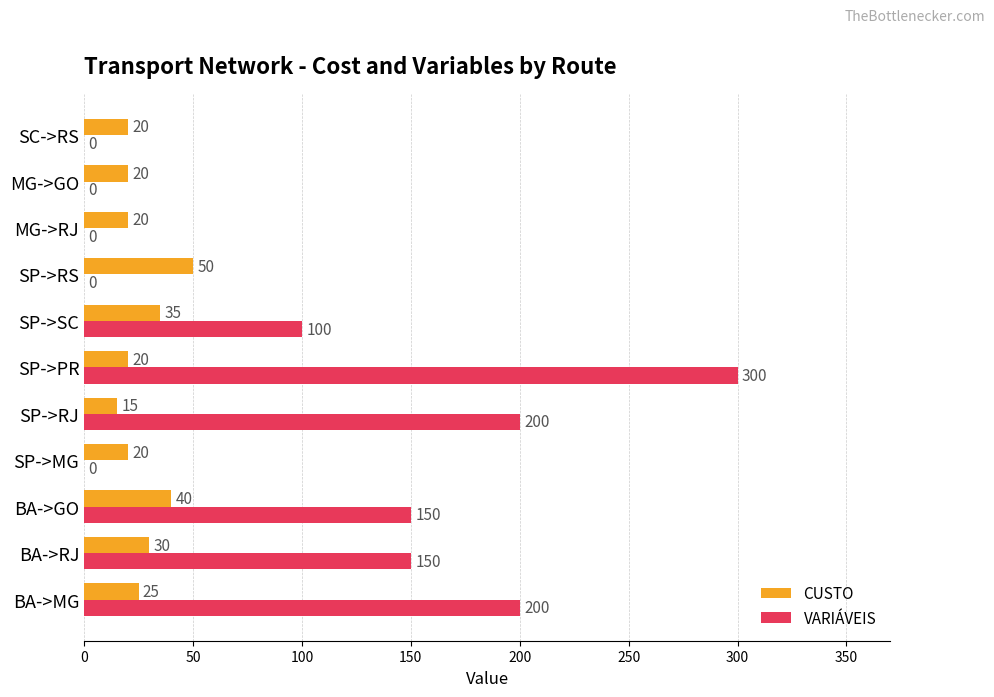

How many categories are shown in the chart?

11